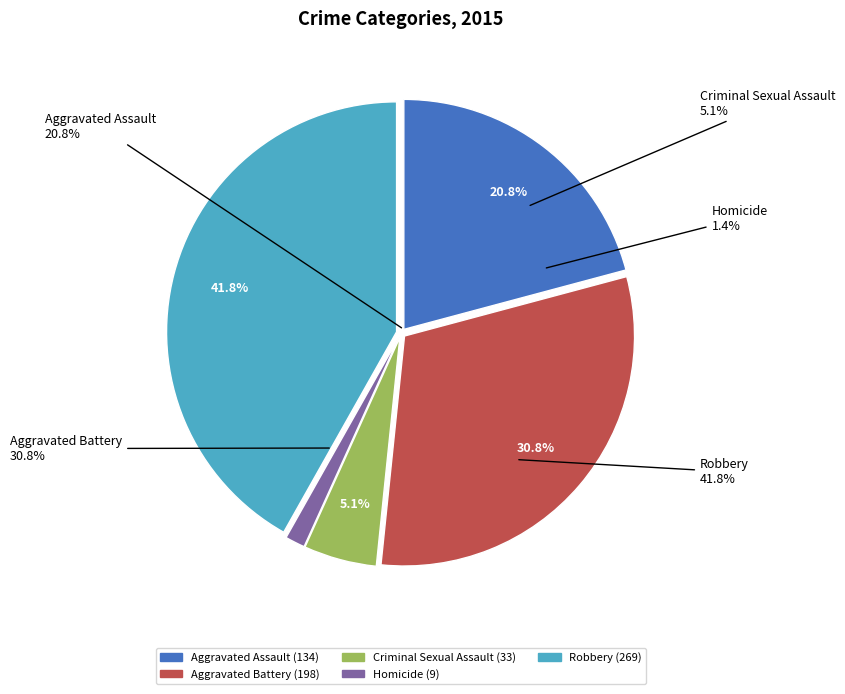

What is the change in value from Criminal Sexual Assault to Robbery?

+236